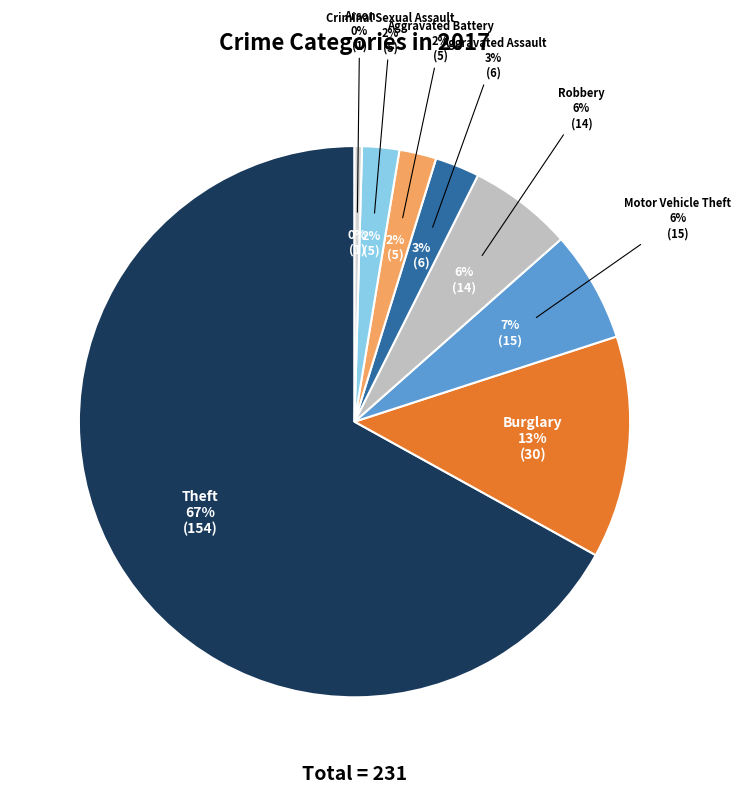

To the nearest percent, what percentage of the pie is Aggravated Battery?

2%